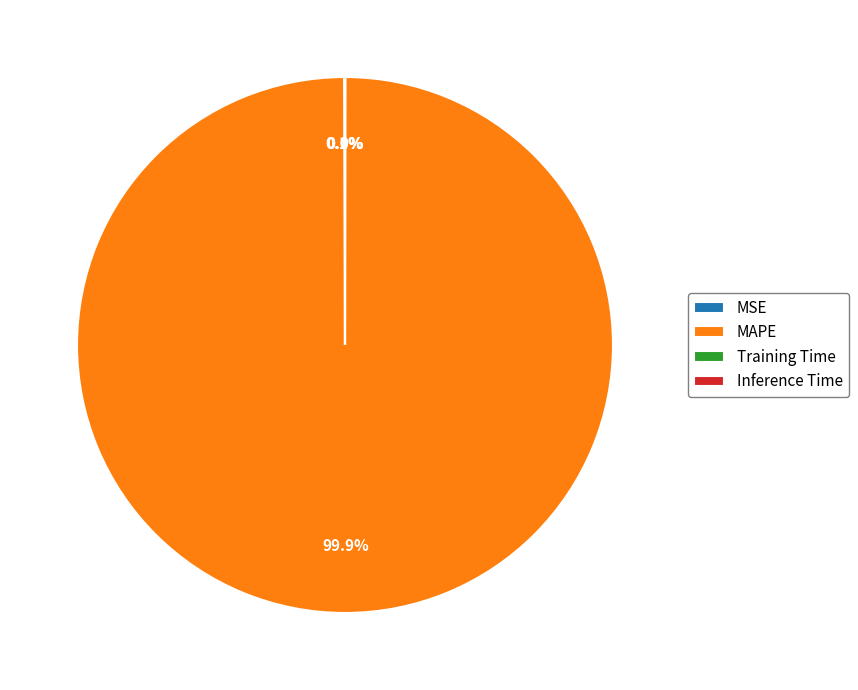

Does MAPE represent more than half of the total?

Yes